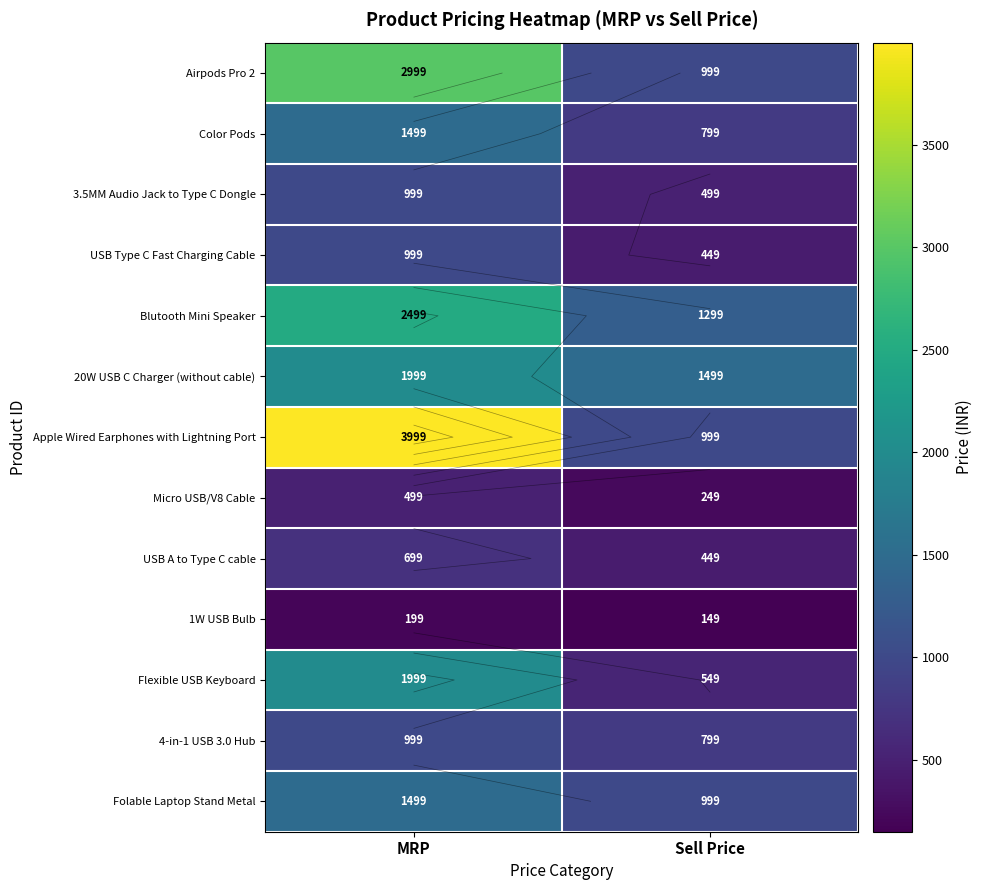

Which series has the largest range (max minus min)?

Apple Wired Earphones with Lightning Port